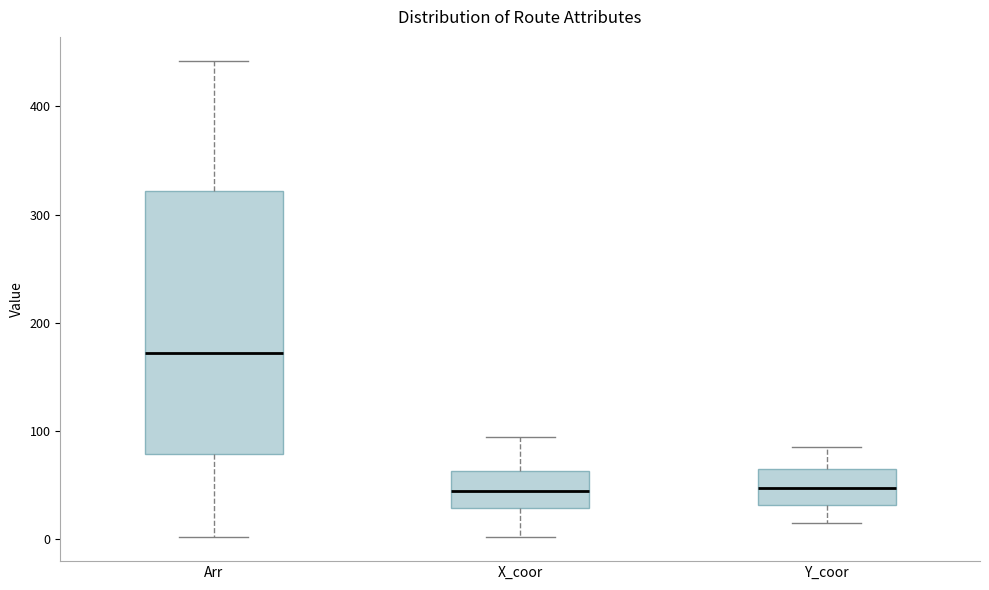

Reading left to right, transcribe this box plot: for each box, give where its median line is, the range the box spans, and where its two whiskers end, as read against the y-axis. The values are not printed on the chart, so give them approximately, as read against the axis.

Arr: median 170, box 80 to 320, whiskers 0 to 440
X_coor: median 50, box 30 to 60, whiskers 0 to 100
Y_coor: median 50, box 30 to 70, whiskers 20 to 90